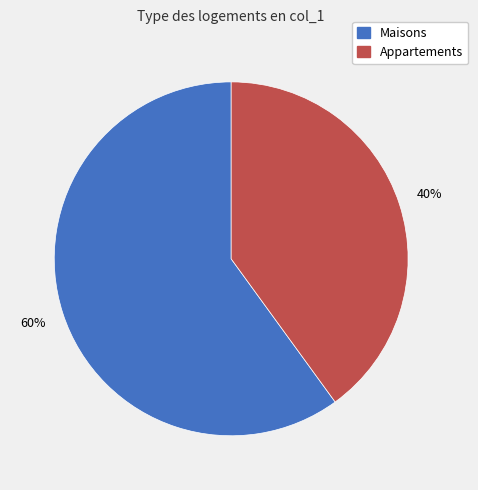

To the nearest percent, what is the average slice percentage?

50%